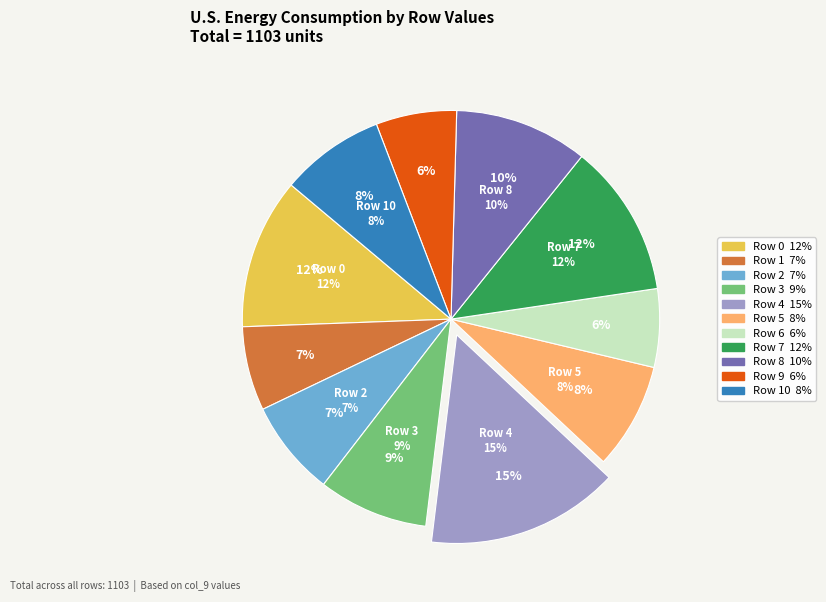

What is the smallest slice in the pie chart?

6